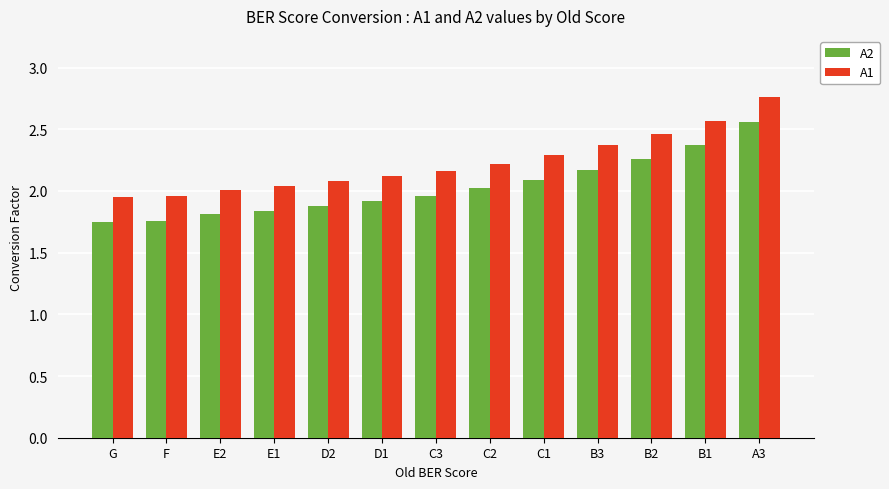

List the series in order of their overall mean, lowest first.

A2, A1